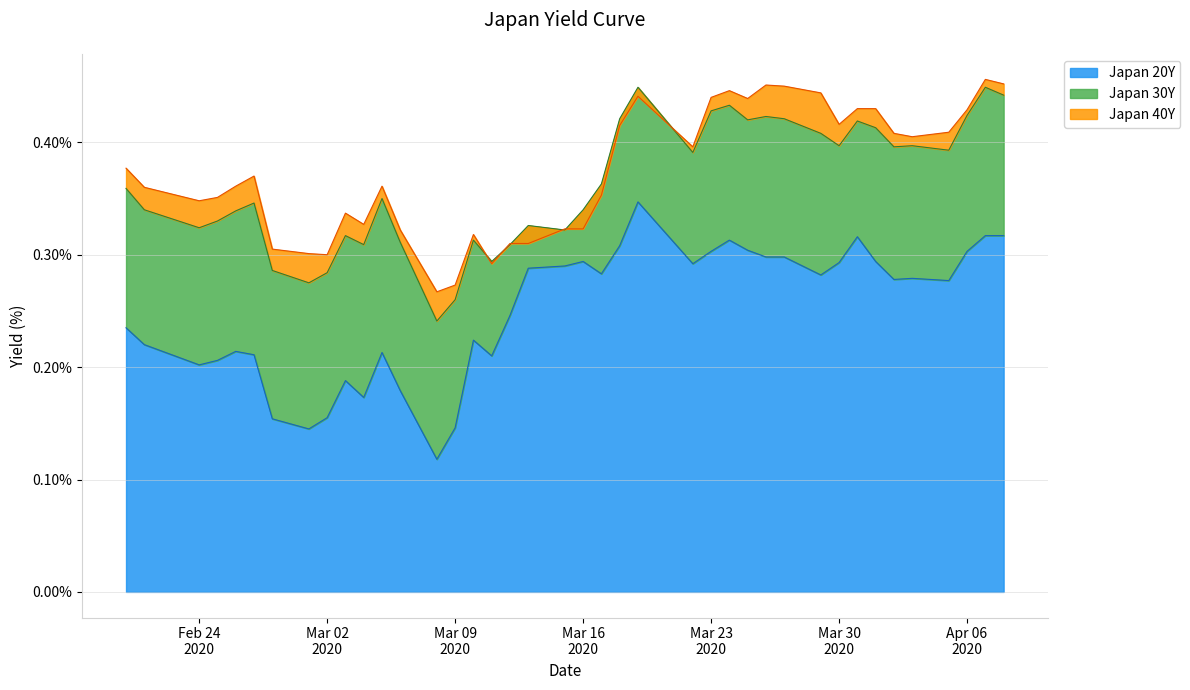

What is the greatest value displayed?

0.5